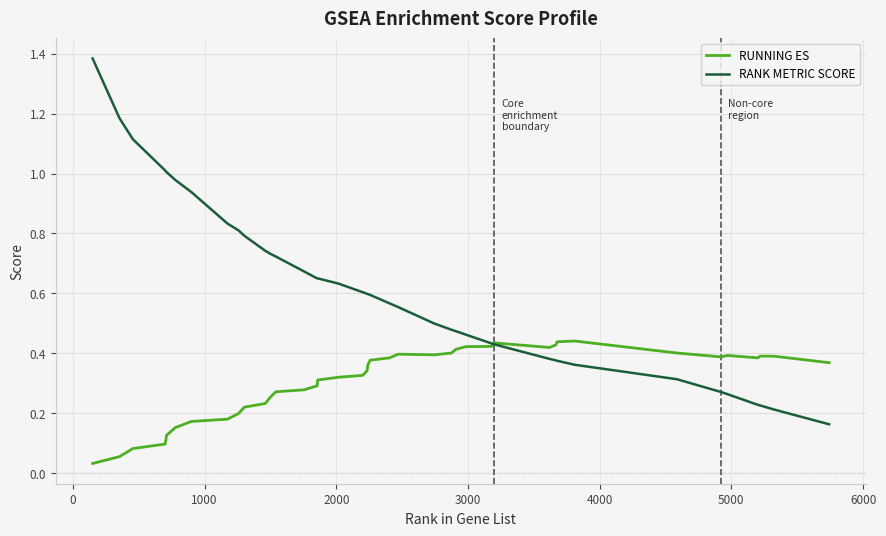

List the series in order of their peak value, highest first.

RANK METRIC SCORE, RUNNING ES